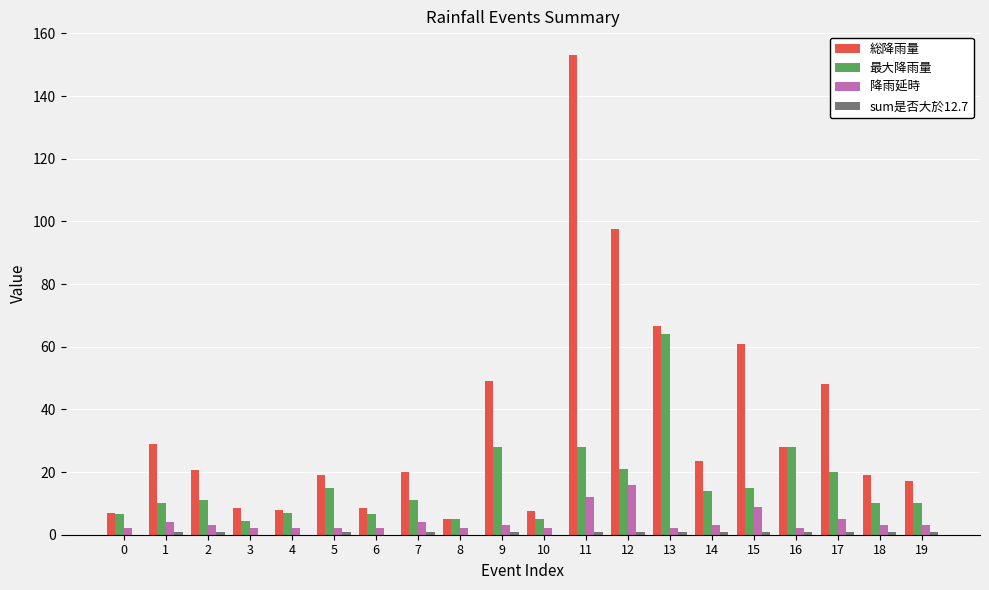

The value of 最大降雨量 at 13 is 27.6. True or false?

False